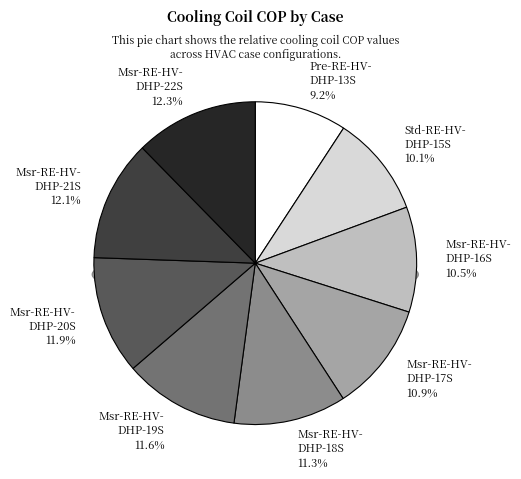

Combined, what portion of the pie is Msr-RE-HV-DHP-21S and Msr-RE-HV-DHP-20S?

24.0%